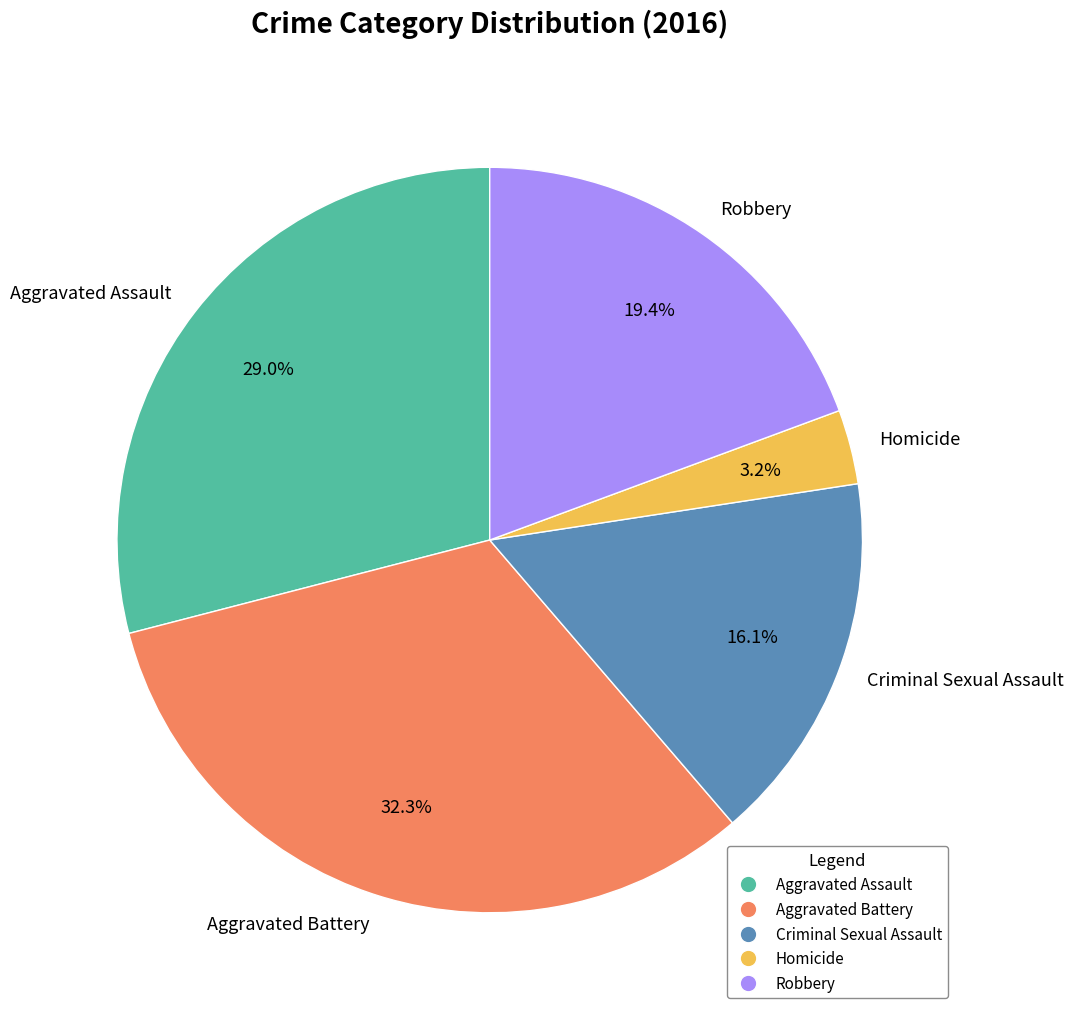

How much of the chart is everything except Homicide?

96.8%